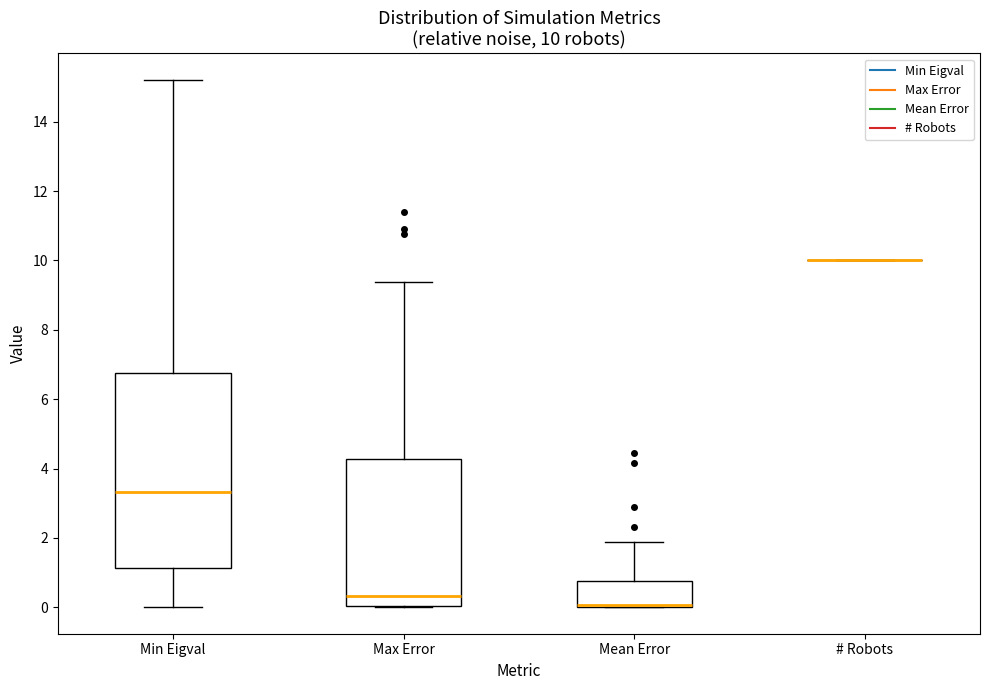

Which box is the tallest, from its lower edge to its upper edge?

Min Eigval